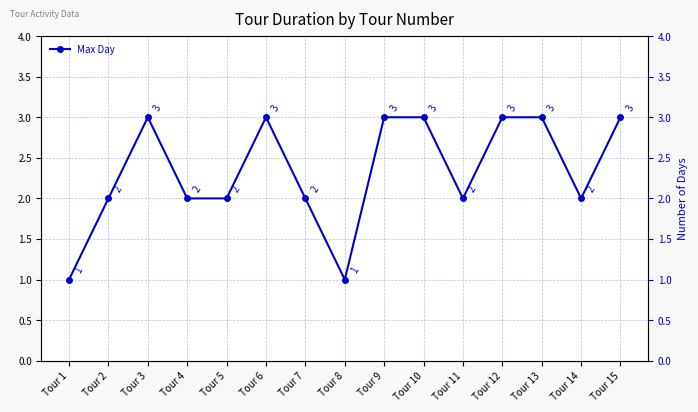

How many lines are shown in the chart?

1